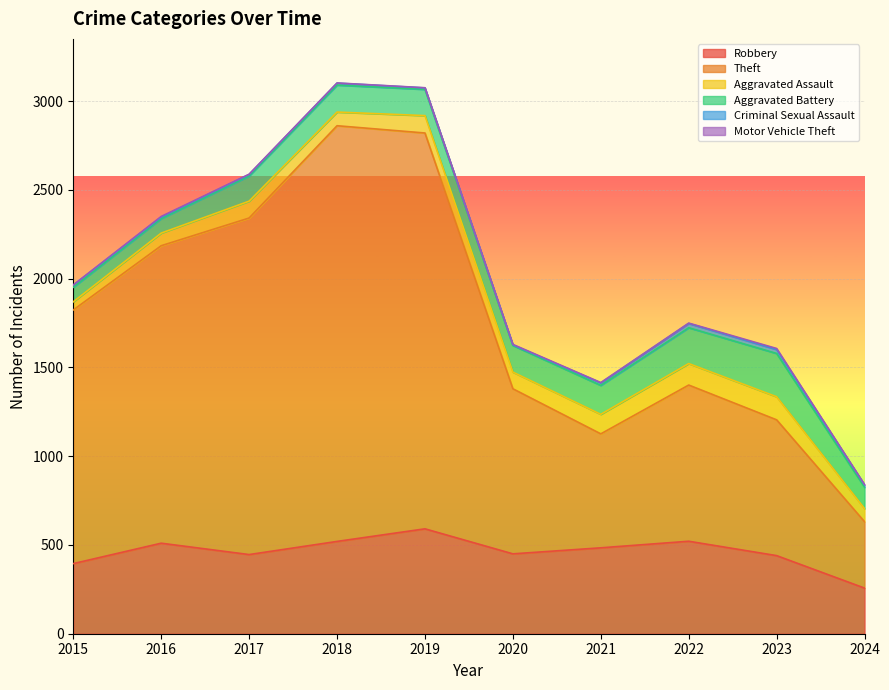

True or false: Aggravated Assault and Motor Vehicle Theft intersect in this chart.

False